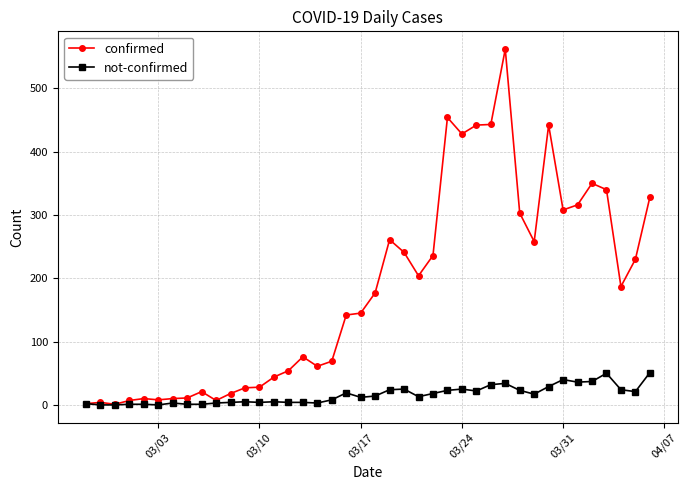

True or false: not-confirmed has more than 0 points higher than both neighbors.

True